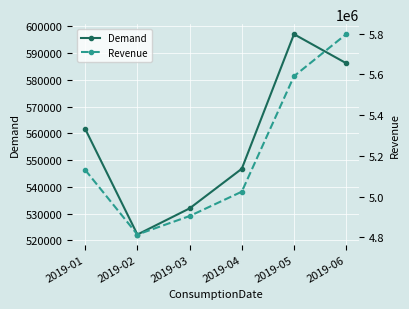

At which category does the chart reach its peak across all series?

2019-06